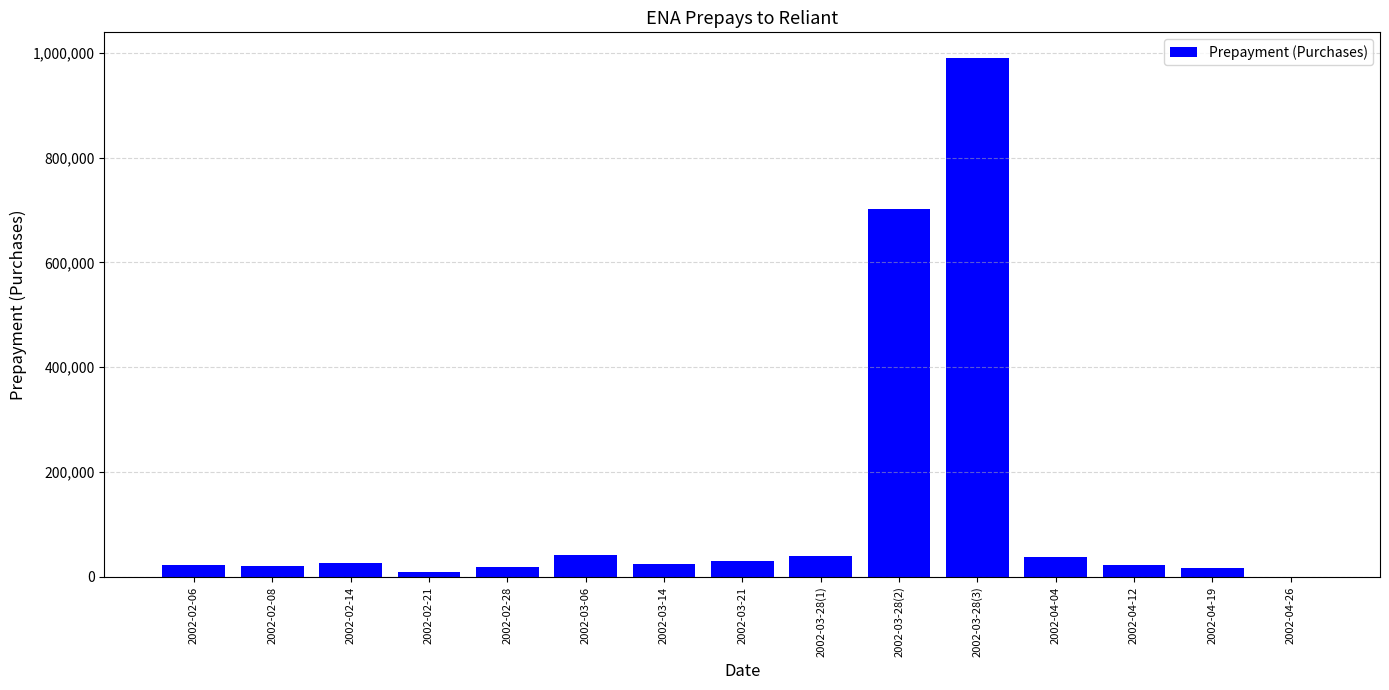

The chart shows a value of 20000 at 2002-02-08. True or false?

True